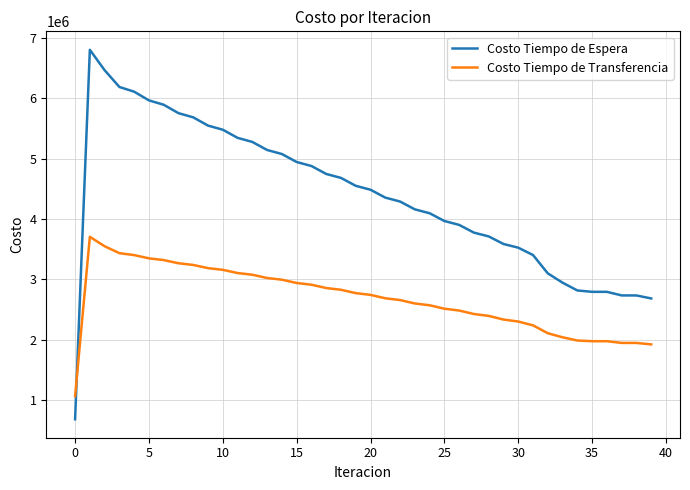

Which series has the largest total across all categories?

Costo Tiempo de Espera